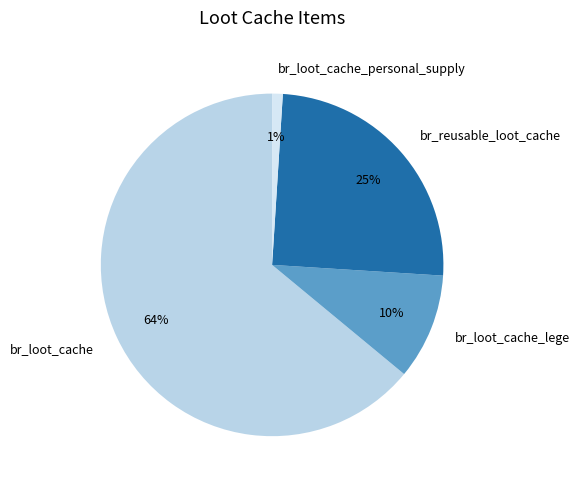

To the nearest percent, what is the difference between the largest and smallest slice percentages?

63%